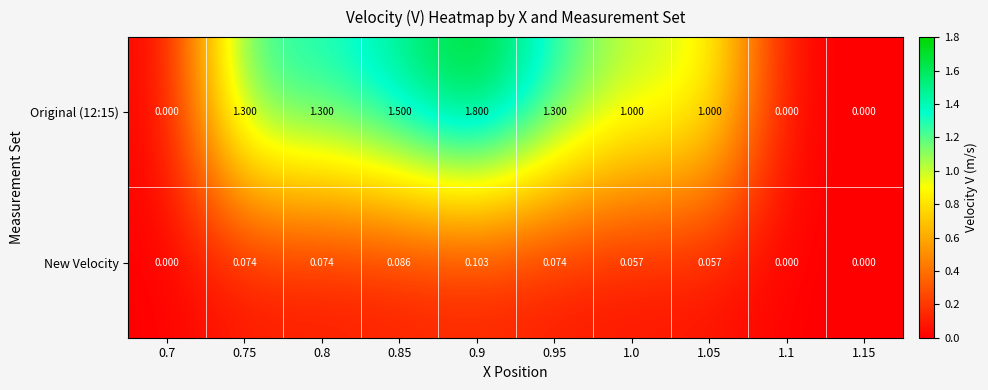

Is the value of New Velocity at 0.95 greater than the value of Original (12:15) at 0.9?

No